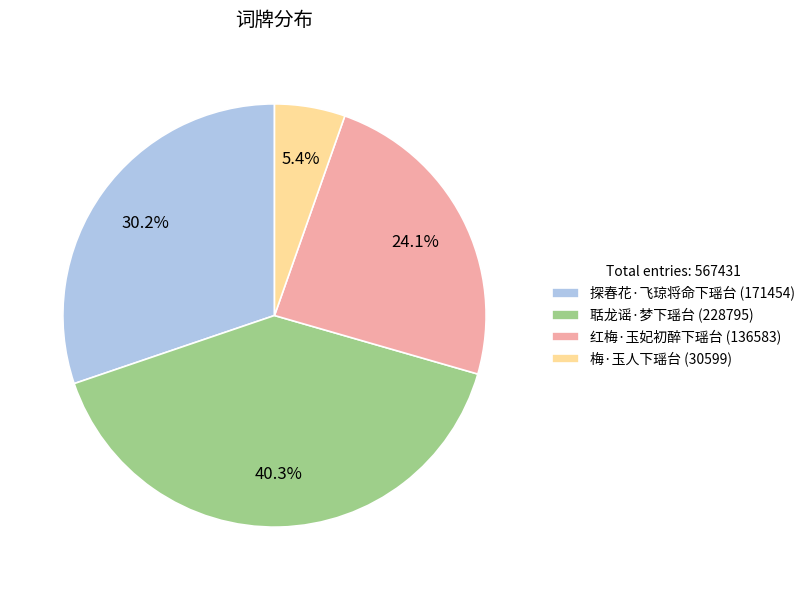

True or false: 梅·玉人下瑶台 accounts for 5% of the total.

True